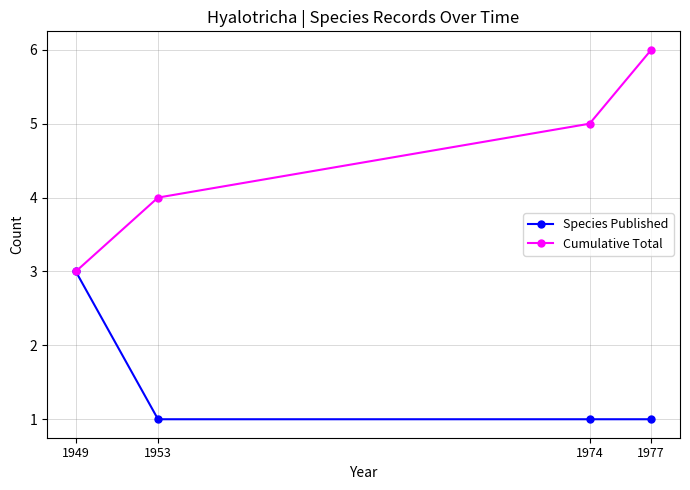

What is the total value across all series at 1949?

6